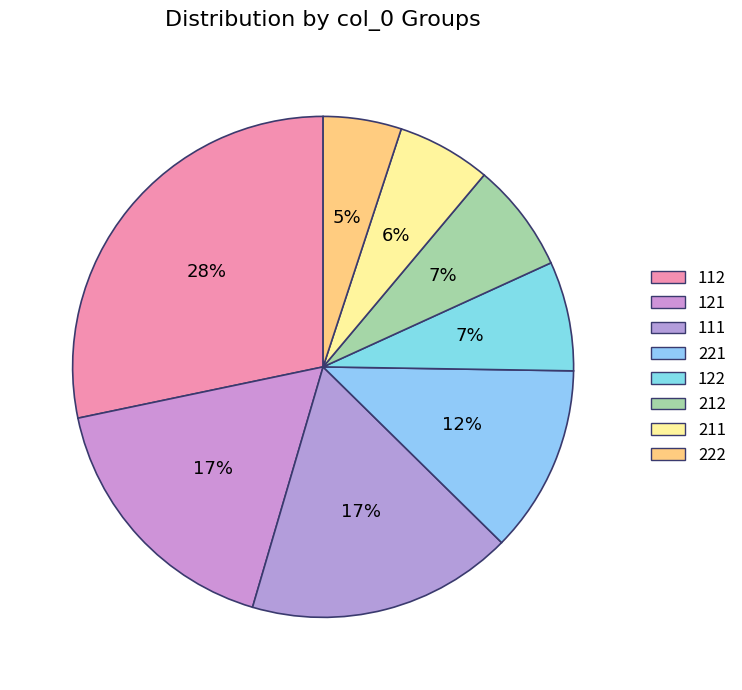

How many slices are in this pie chart?

8